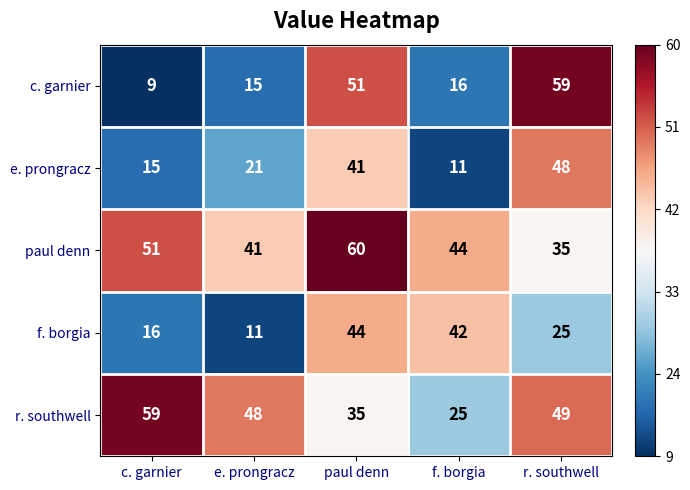

Between paul denn and f. borgia, which series saw the biggest shift?

c. garnier